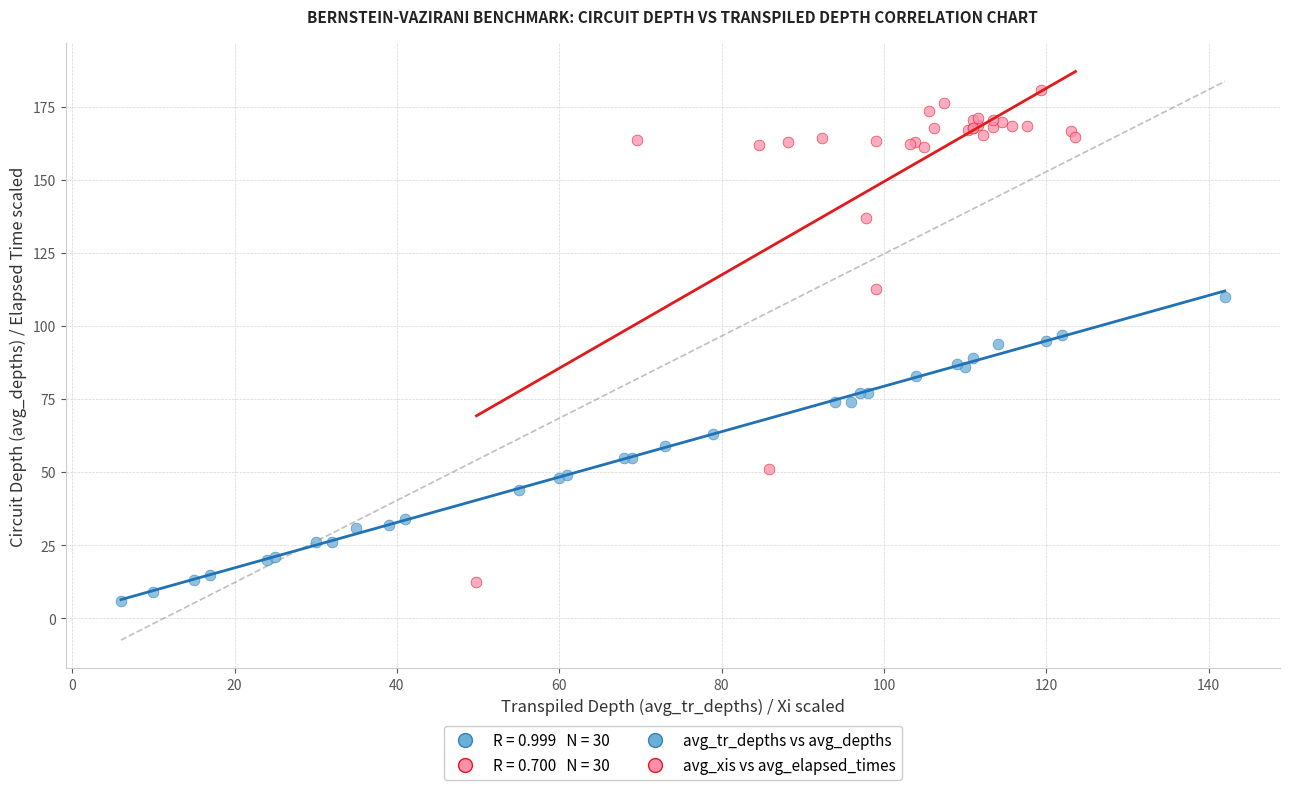

Which series contains the highest Y value?

avg_xis vs avg_elapsed_times